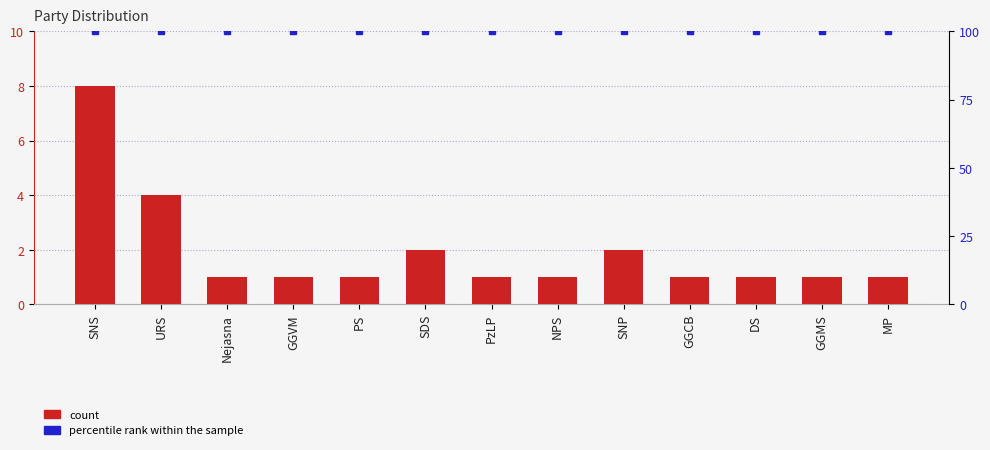

What value does the percentile rank within the sample series have at GGVM?

100